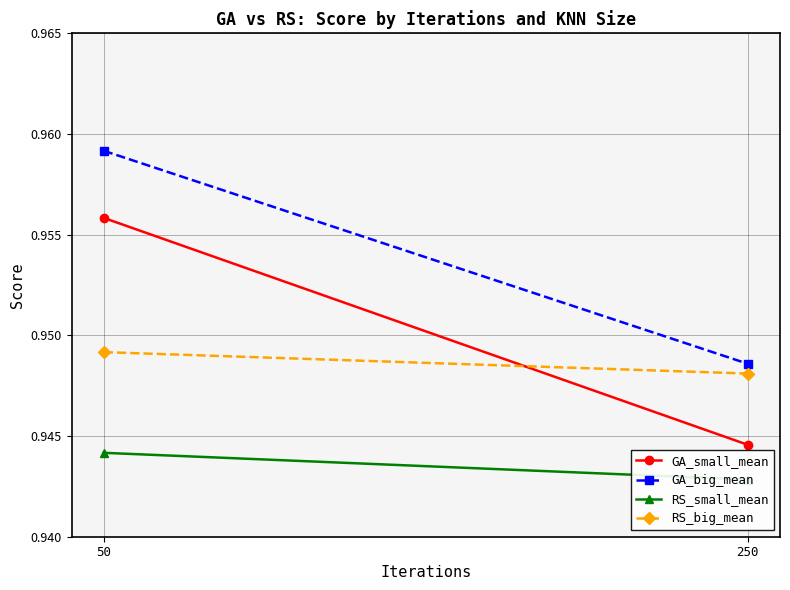

The RS_big_mean series shows 0.9 at 50. True or false?

True